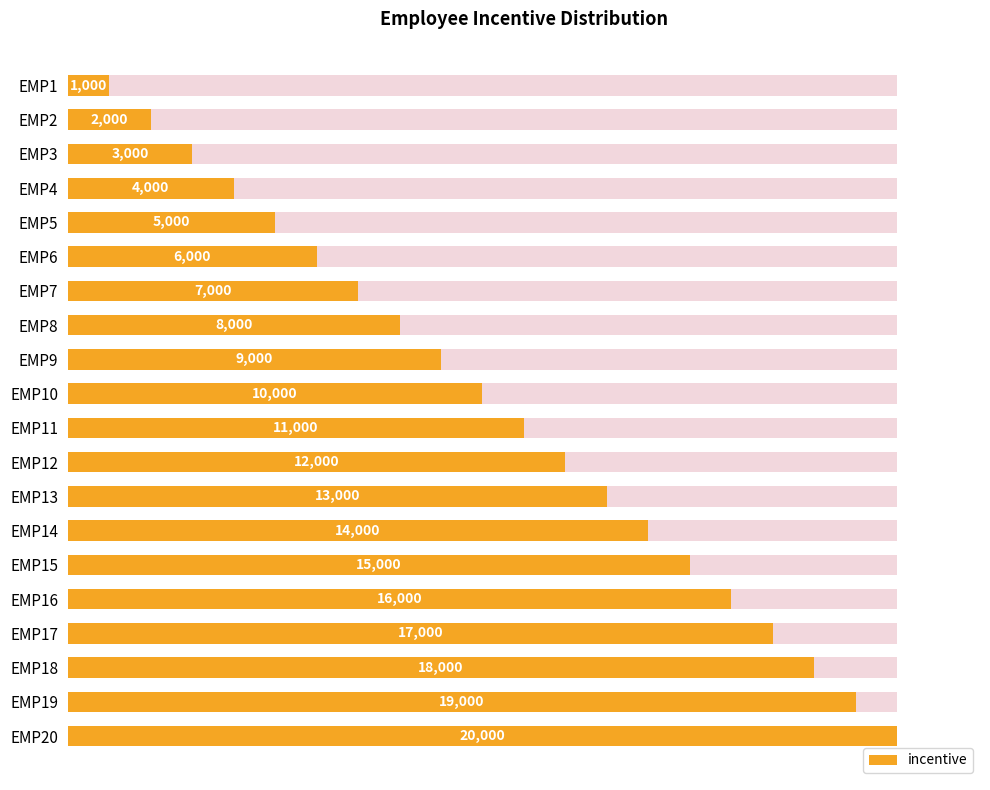

True or false: the data shows 16.7 at EMP2.

False